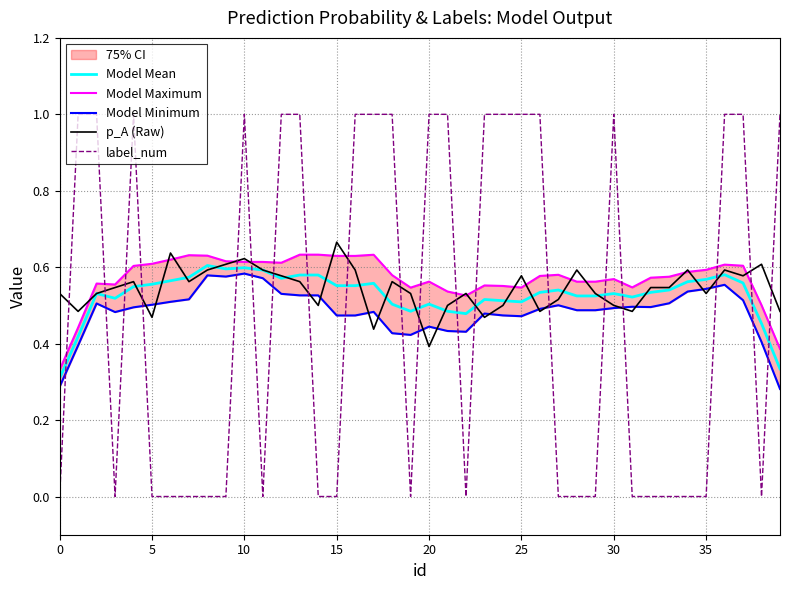

List the series in order of their peak value, highest first.

label_num, p_A (Raw), Model Maximum, Model Mean, Model Minimum